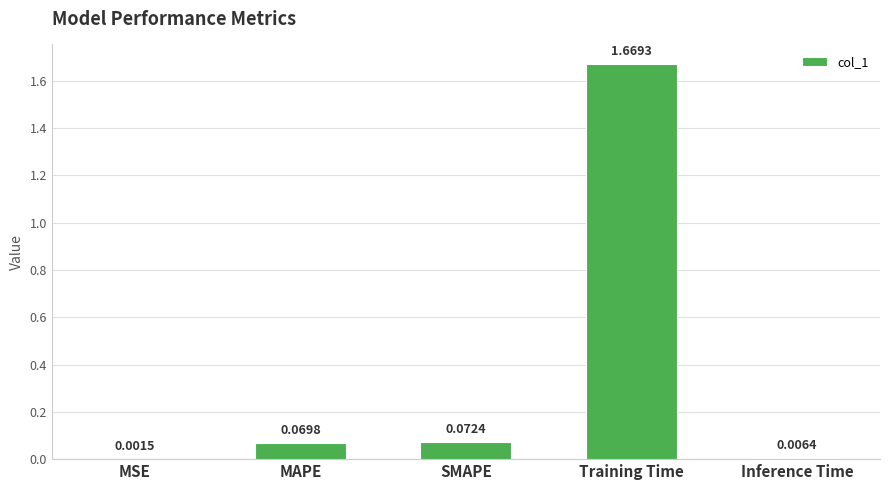

Which label corresponds to the largest value in the chart?

Training Time